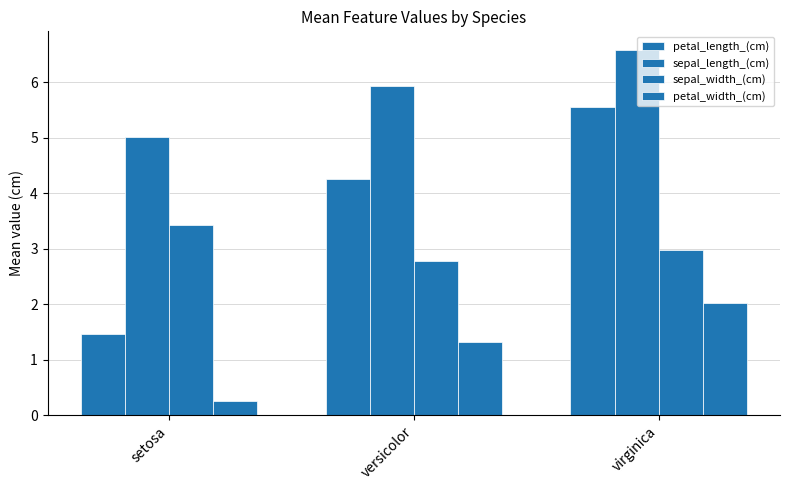

How many groups of bars are there?

3